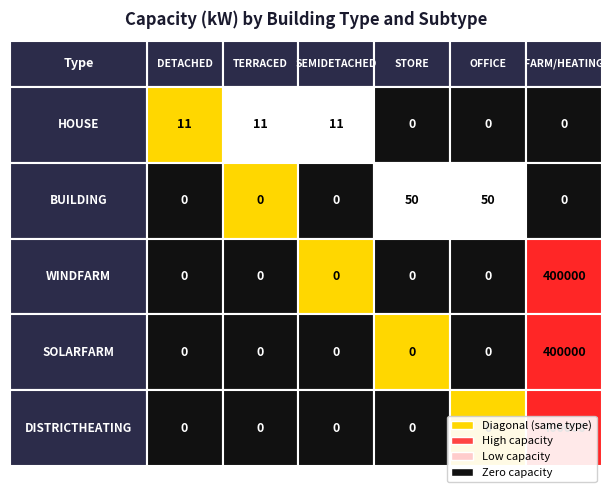

What is the maximum value shown in the chart?

400000